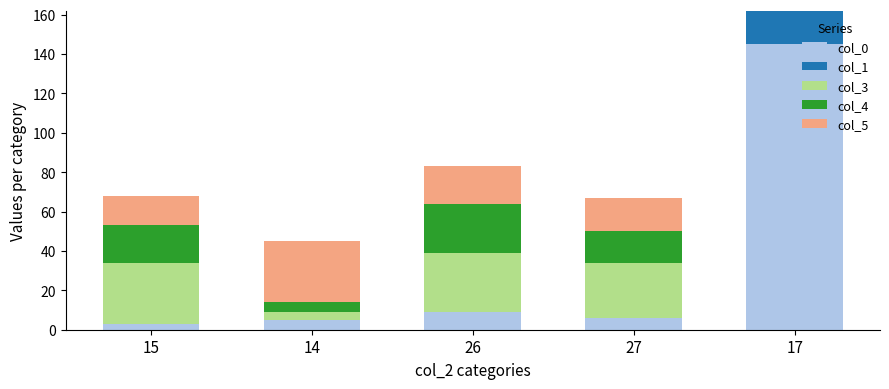

Reading left to right, list the values for the col_0 series.

15=3	14=5	26=9	27=6	17=145